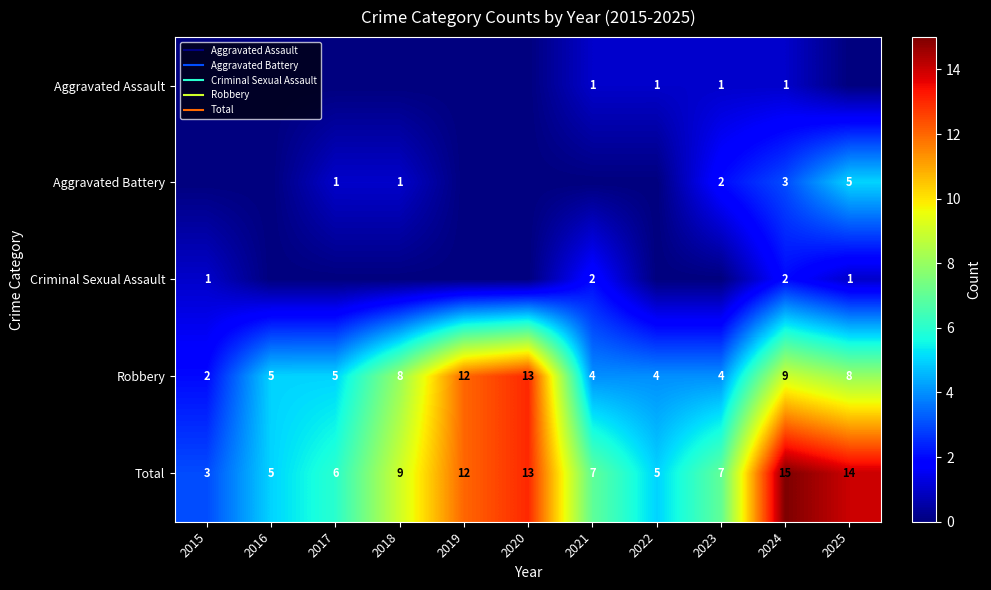

Which series changed the most between 2018 and 2021?

Robbery